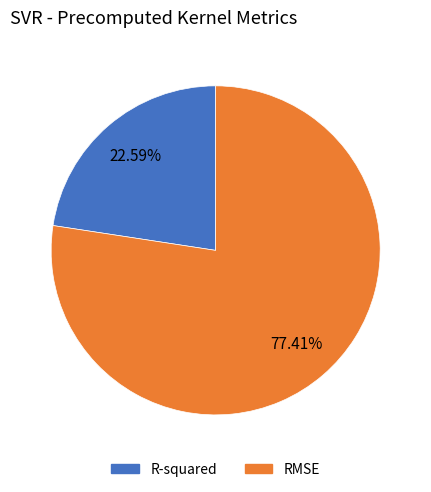

Count the number of slices in the pie.

2